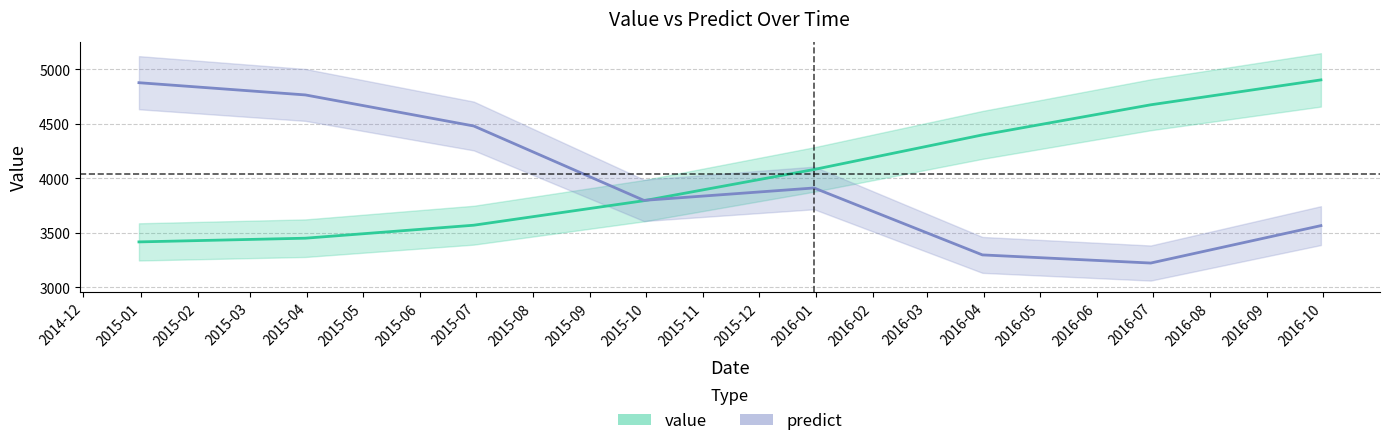

Rank the series at 2016-09-30 from highest to lowest value.

value, predict